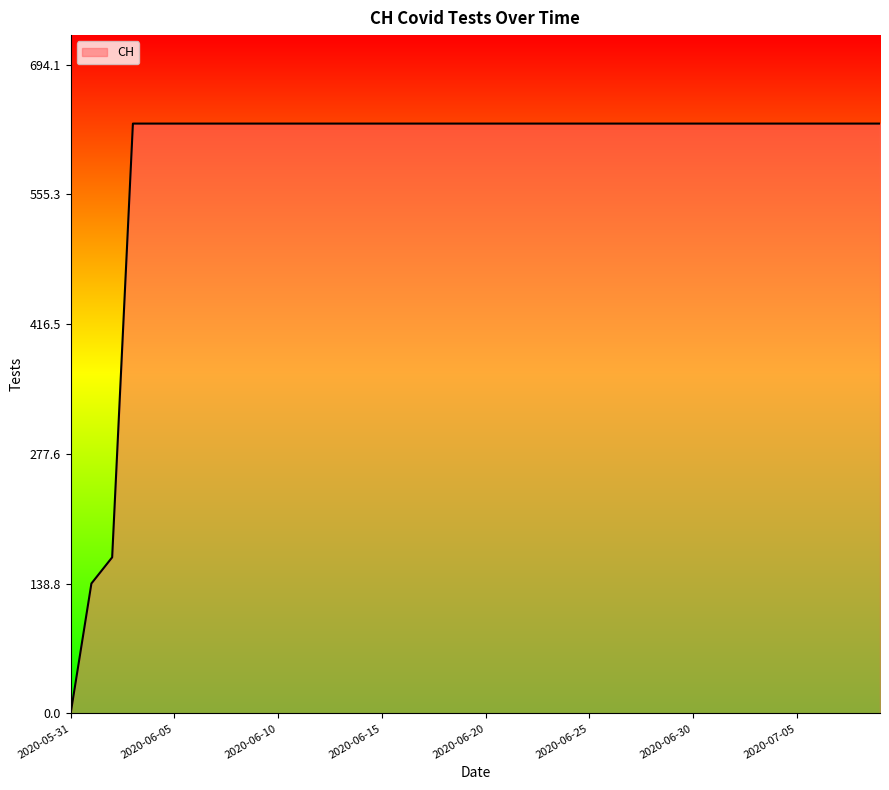

What is the maximum value shown in the chart?

631